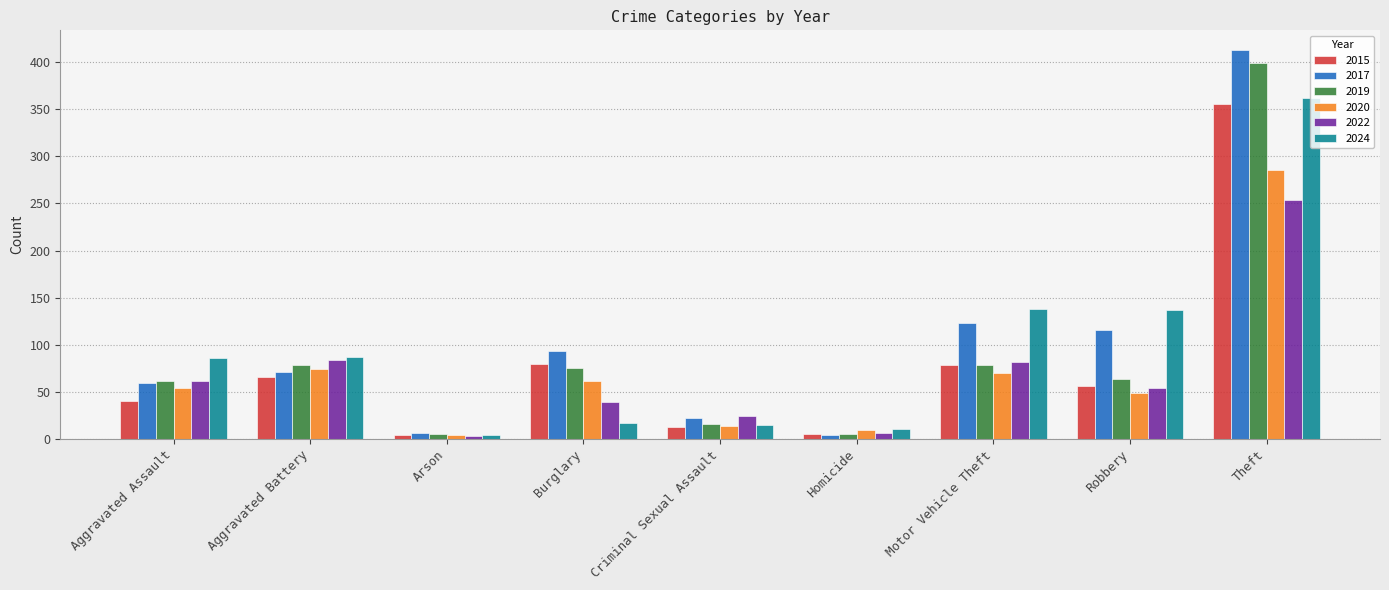

What is the difference between the second highest and minimum values in the 2017 series?

119